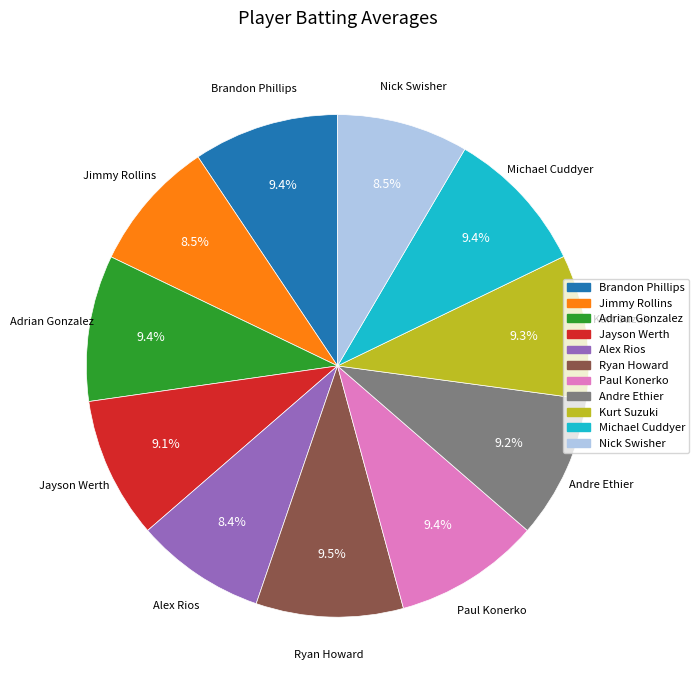

Count the number of slices in the pie.

11